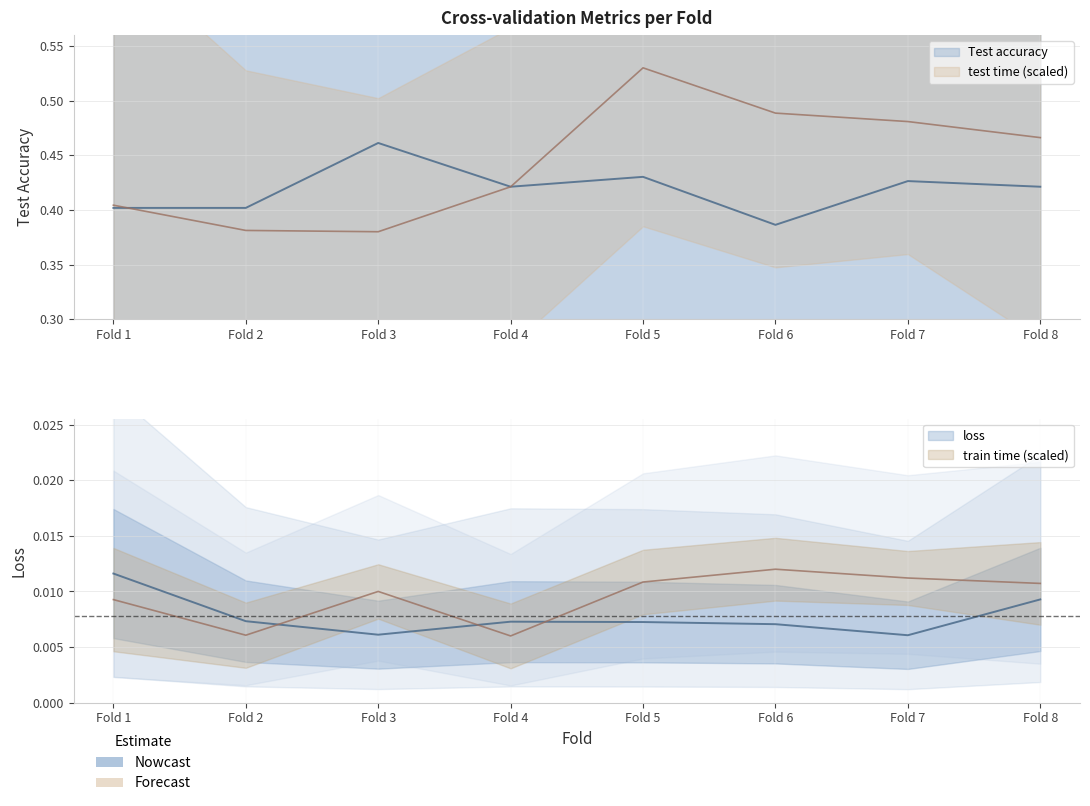

Where is the first local maximum for train time?

Fold 3